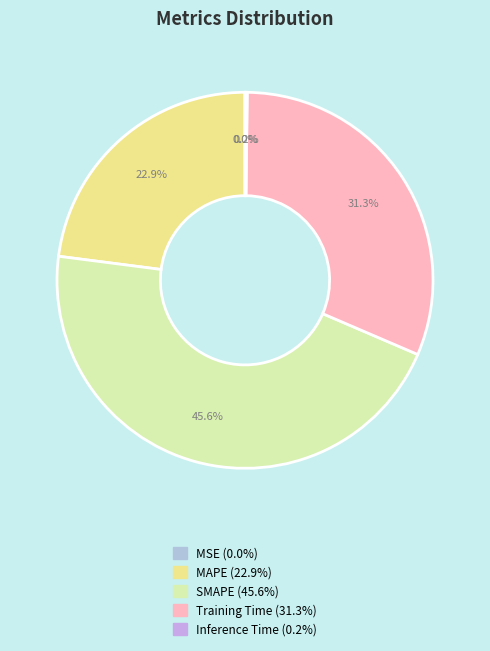

What portion of the pie excludes MAPE?

77.1%